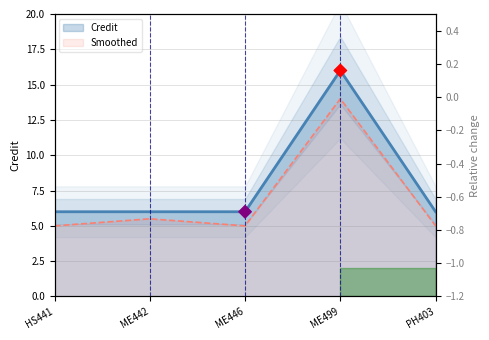

Which has a higher value, HS441 or ME446?

HS441